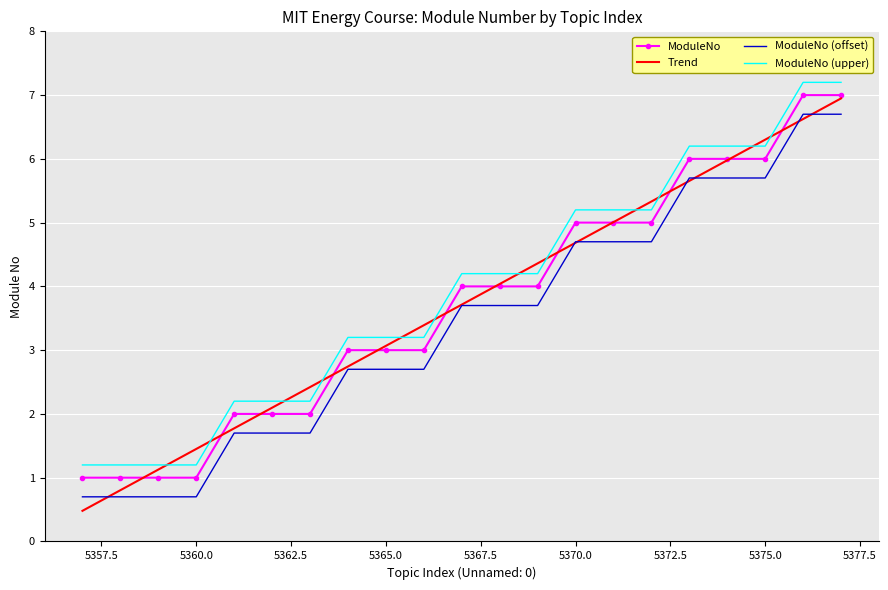

True or false: ModuleNo (offset) and ModuleNo cross at least once.

False